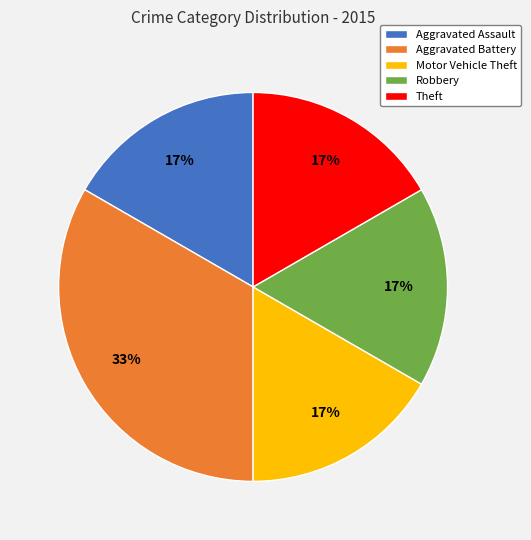

What percentage is the Aggravated Assault slice, to the nearest percent?

17%